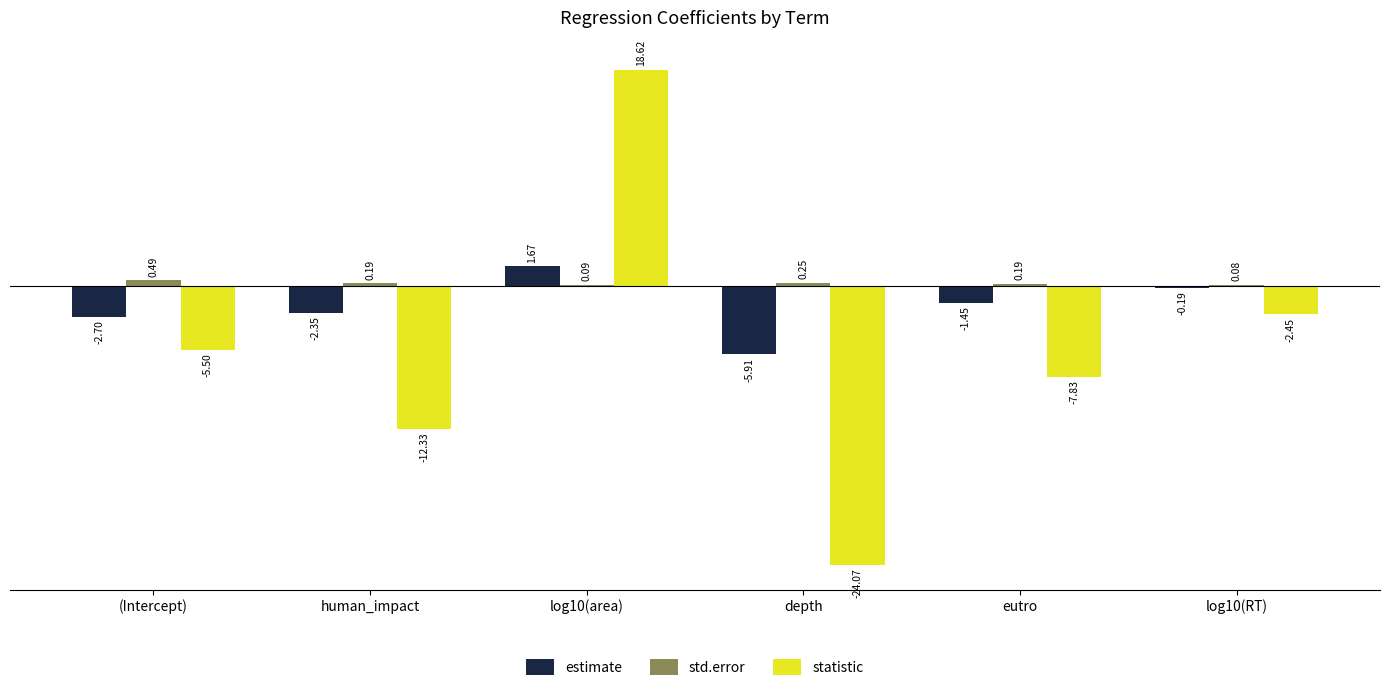

How many series are shown in this chart?

3